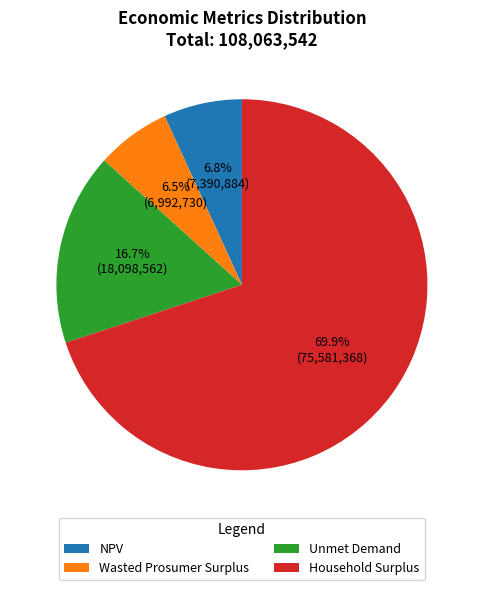

How many slices are in this pie chart?

4